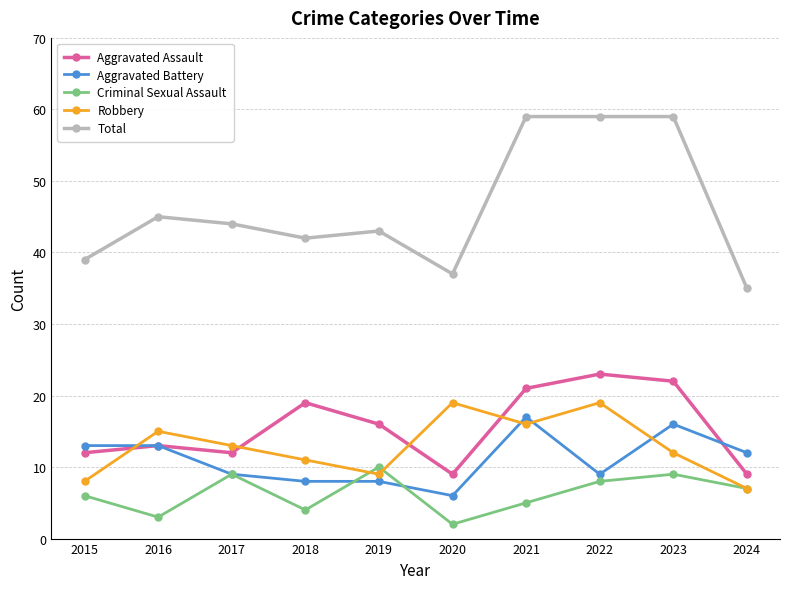

What is the maximum value shown in the chart?

59